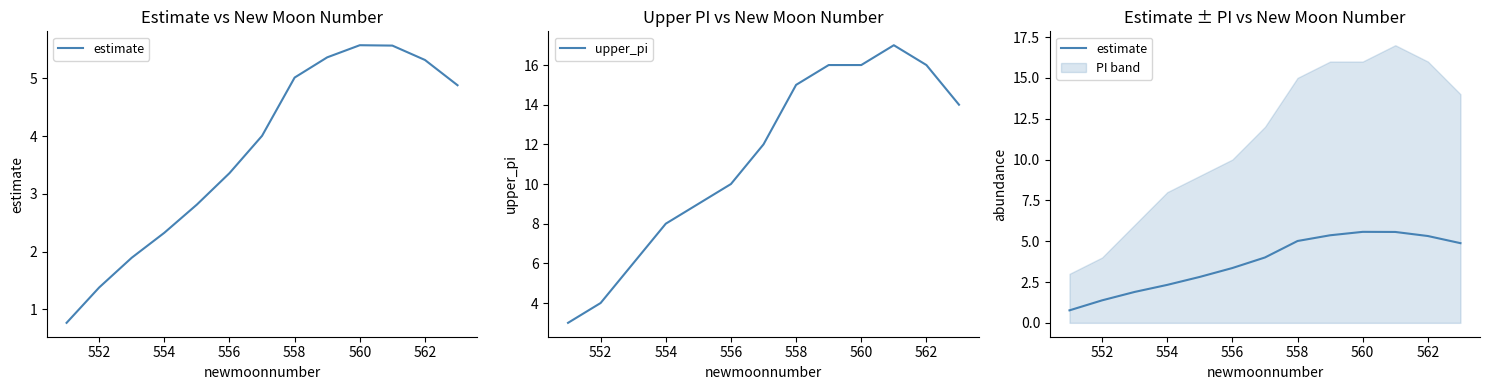

The value of upper_pi at 552 is 2. True or false?

False